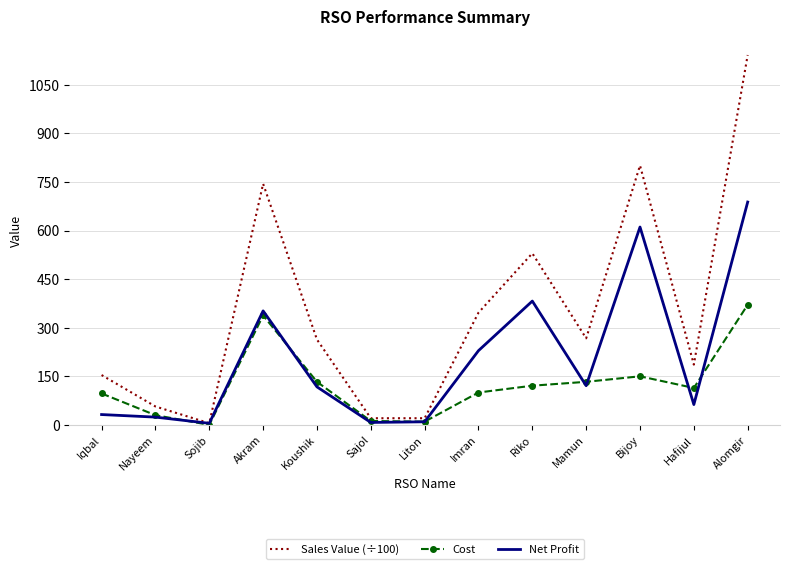

True or false: Net Profit has a value of 161.5 at Mamun.

False